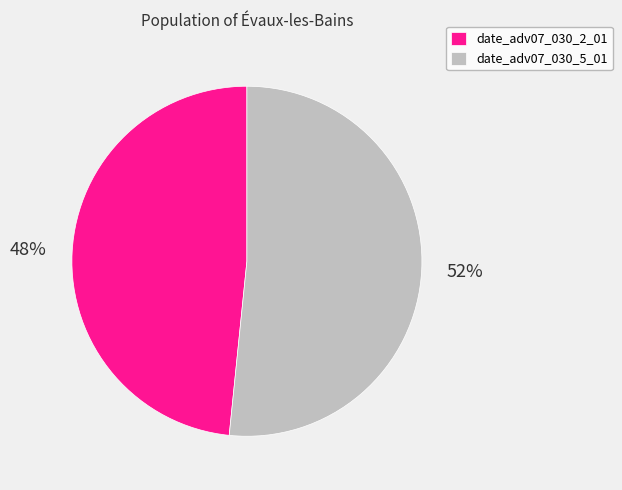

To the nearest percent, what portion does date_adv07_030_5_01 represent?

52%